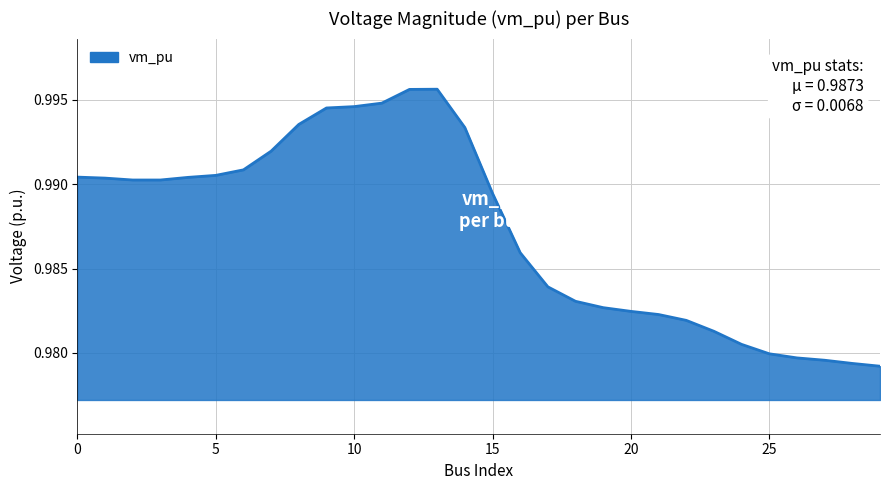

Does the chart display data point markers on the line(s)?

No